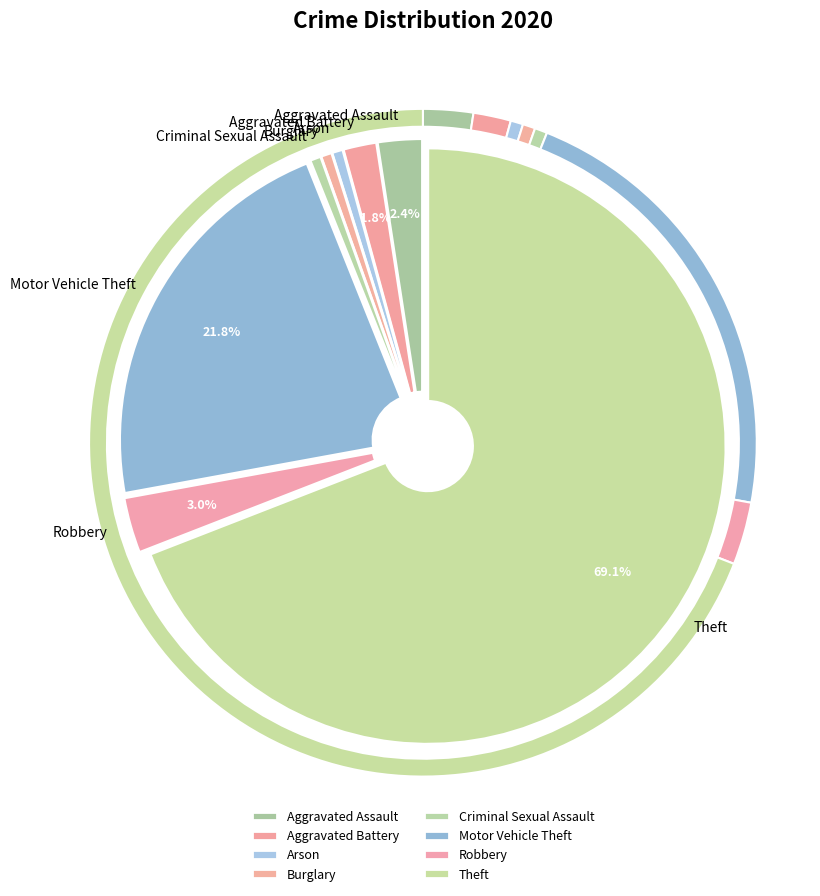

Is there a majority slice in this chart?

Yes